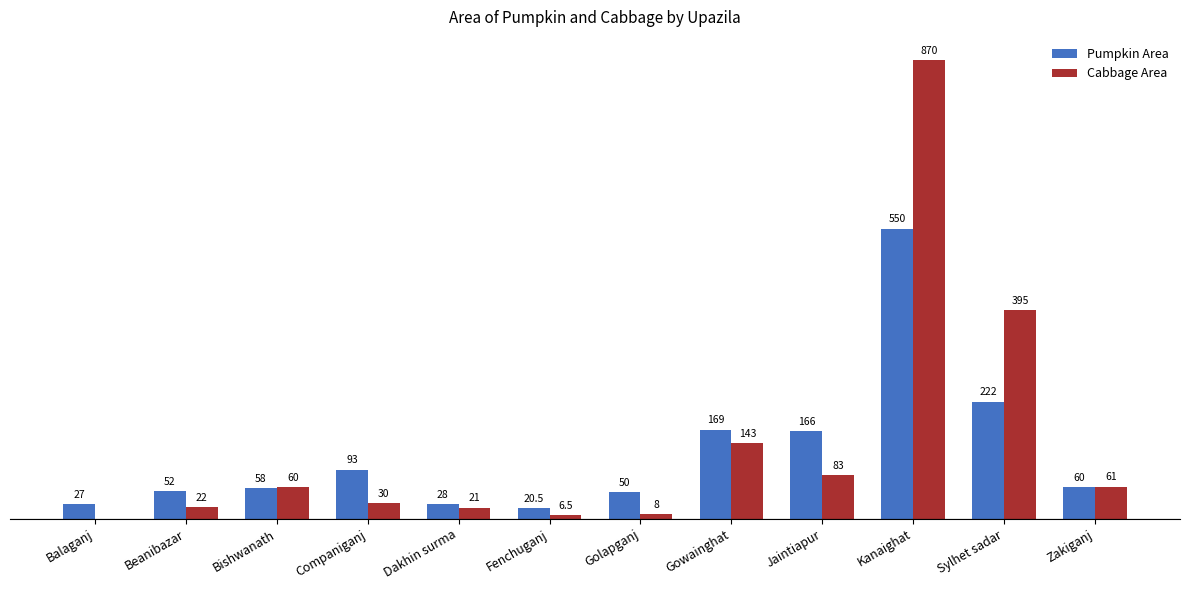

At which category is the sum across all series the highest?

Kanaighat